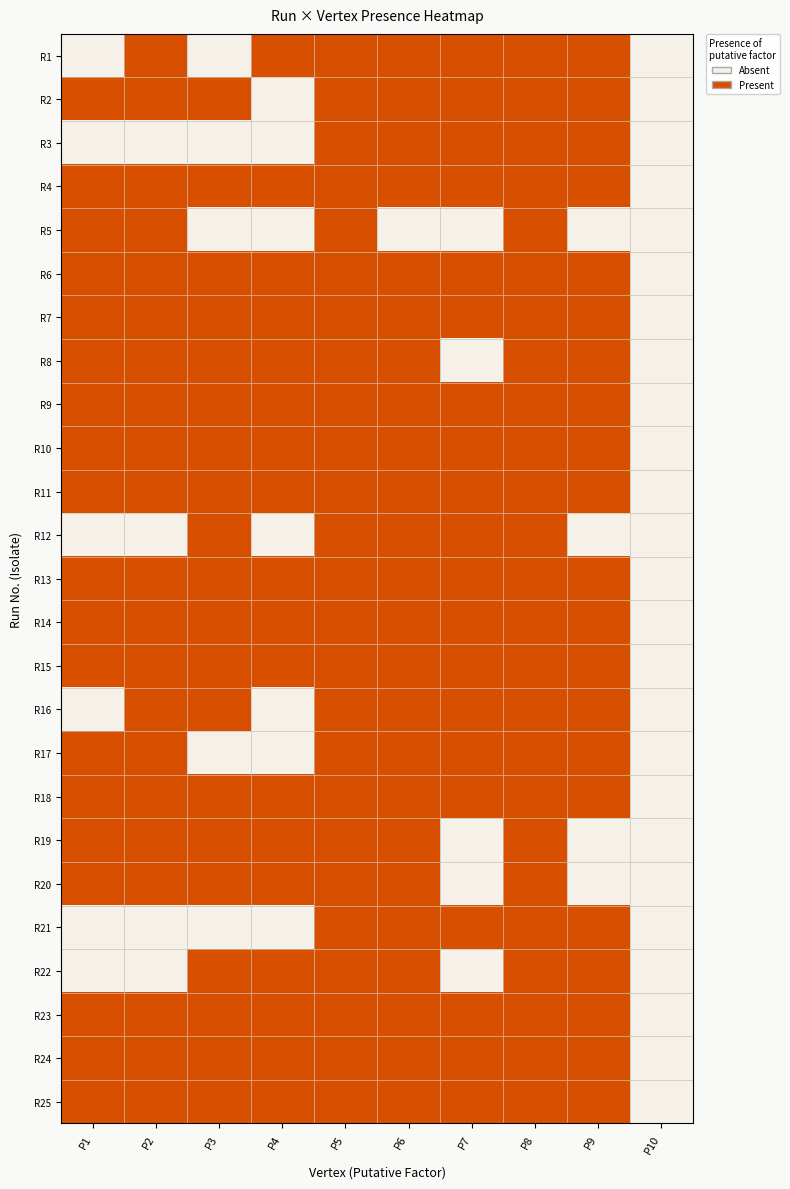

Reading left to right, extract all data points from this chart.

R1: P1=0	P2=1	P3=0	P4=1	P5=1	P6=1	P7=1	P8=1	P9=1	P10=0
R2: P1=1	P2=1	P3=1	P4=0	P5=1	P6=1	P7=1	P8=1	P9=1	P10=0
R3: P1=0	P2=0	P3=0	P4=0	P5=1	P6=1	P7=1	P8=1	P9=1	P10=0
R4: P1=1	P2=1	P3=1	P4=1	P5=1	P6=1	P7=1	P8=1	P9=1	P10=0
R5: P1=1	P2=1	P3=0	P4=0	P5=1	P6=0	P7=0	P8=1	P9=0	P10=0
R6: P1=1	P2=1	P3=1	P4=1	P5=1	P6=1	P7=1	P8=1	P9=1	P10=0
R7: P1=1	P2=1	P3=1	P4=1	P5=1	P6=1	P7=1	P8=1	P9=1	P10=0
R8: P1=1	P2=1	P3=1	P4=1	P5=1	P6=1	P7=0	P8=1	P9=1	P10=0
R9: P1=1	P2=1	P3=1	P4=1	P5=1	P6=1	P7=1	P8=1	P9=1	P10=0
R10: P1=1	P2=1	P3=1	P4=1	P5=1	P6=1	P7=1	P8=1	P9=1	P10=0
R11: P1=1	P2=1	P3=1	P4=1	P5=1	P6=1	P7=1	P8=1	P9=1	P10=0
R12: P1=0	P2=0	P3=1	P4=0	P5=1	P6=1	P7=1	P8=1	P9=0	P10=0
R13: P1=1	P2=1	P3=1	P4=1	P5=1	P6=1	P7=1	P8=1	P9=1	P10=0
R14: P1=1	P2=1	P3=1	P4=1	P5=1	P6=1	P7=1	P8=1	P9=1	P10=0
R15: P1=1	P2=1	P3=1	P4=1	P5=1	P6=1	P7=1	P8=1	P9=1	P10=0
R16: P1=0	P2=1	P3=1	P4=0	P5=1	P6=1	P7=1	P8=1	P9=1	P10=0
R17: P1=1	P2=1	P3=0	P4=0	P5=1	P6=1	P7=1	P8=1	P9=1	P10=0
R18: P1=1	P2=1	P3=1	P4=1	P5=1	P6=1	P7=1	P8=1	P9=1	P10=0
R19: P1=1	P2=1	P3=1	P4=1	P5=1	P6=1	P7=0	P8=1	P9=0	P10=0
R20: P1=1	P2=1	P3=1	P4=1	P5=1	P6=1	P7=0	P8=1	P9=0	P10=0
R21: P1=0	P2=0	P3=0	P4=0	P5=1	P6=1	P7=1	P8=1	P9=1	P10=0
R22: P1=0	P2=0	P3=1	P4=1	P5=1	P6=1	P7=0	P8=1	P9=1	P10=0
R23: P1=1	P2=1	P3=1	P4=1	P5=1	P6=1	P7=1	P8=1	P9=1	P10=0
R24: P1=1	P2=1	P3=1	P4=1	P5=1	P6=1	P7=1	P8=1	P9=1	P10=0
R25: P1=1	P2=1	P3=1	P4=1	P5=1	P6=1	P7=1	P8=1	P9=1	P10=0